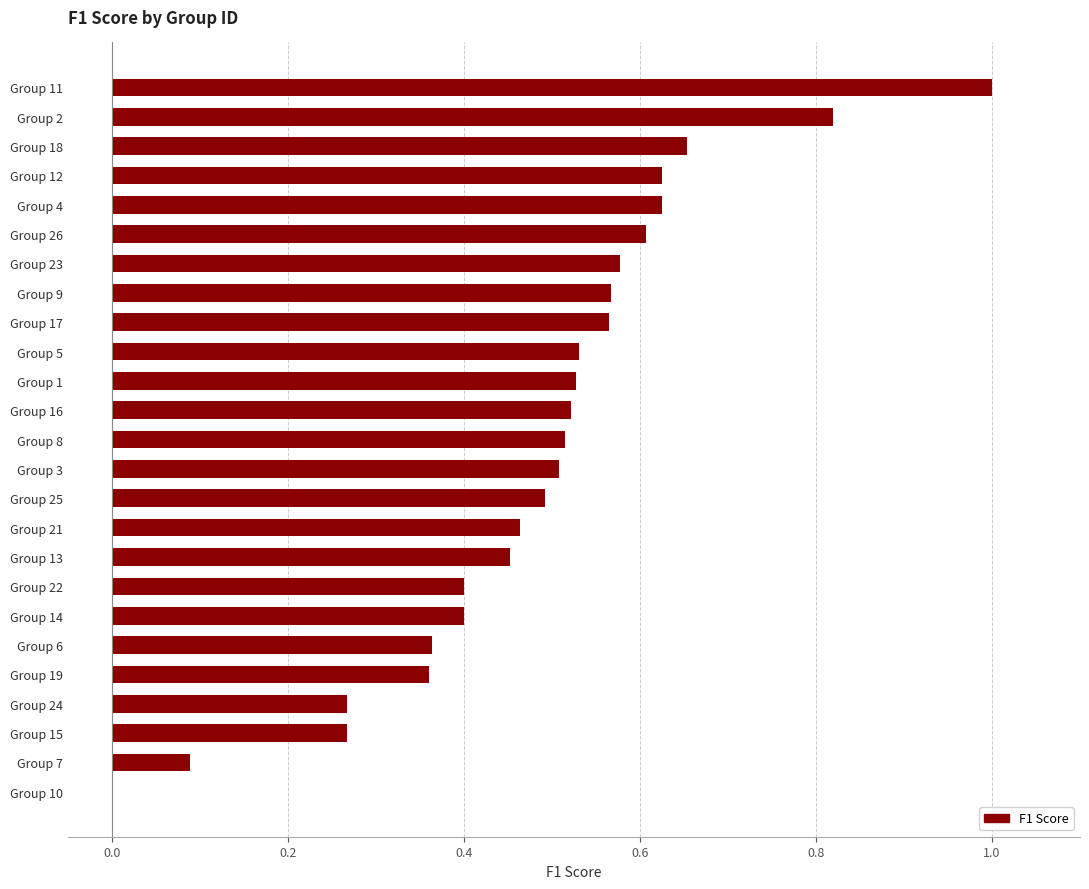

The value at Group 12 is 0.6. True or false?

True